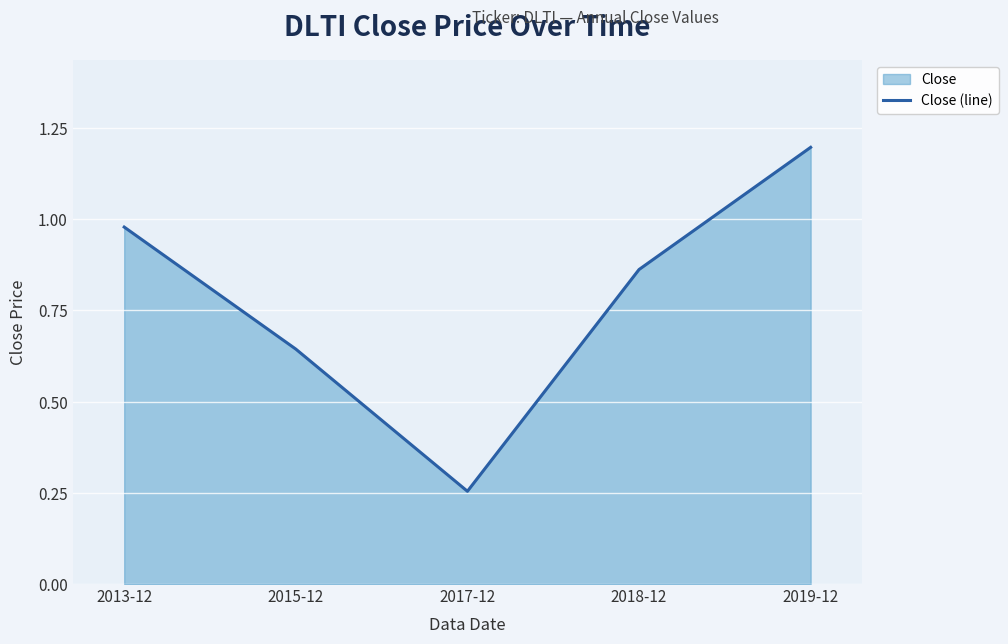

True or false: the data shows 1.0 at 2013-12.

True